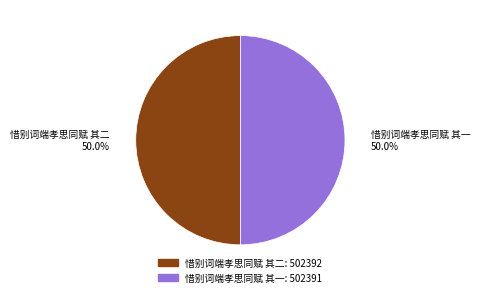

What is the ratio of the value at 惜别词端孝思同赋 其一 to the value at 惜别词端孝思同赋 其二?

1.0